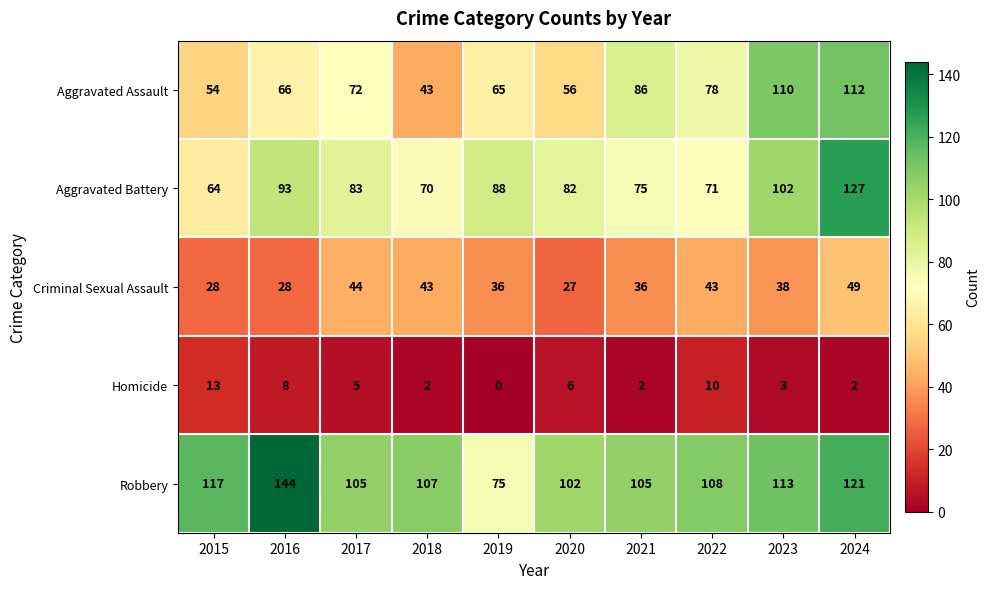

The value of Robbery at 2017 is 105. True or false?

True